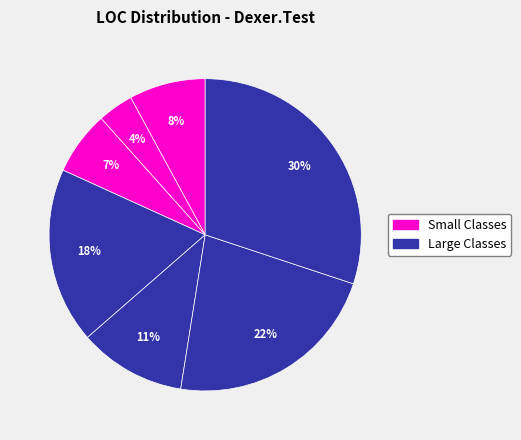

Count the number of slices in the pie.

7